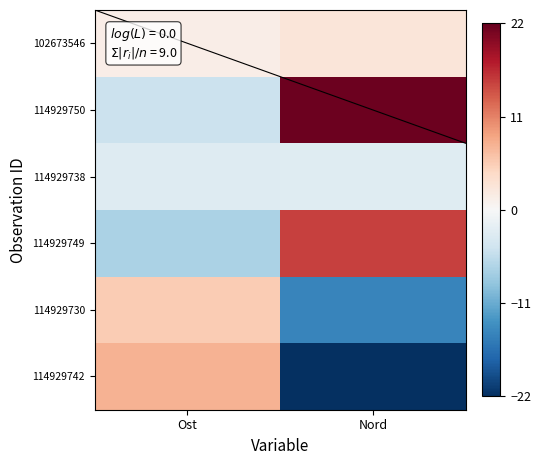

True or false: 114929750 has a value of -4.8 at Ost.

True